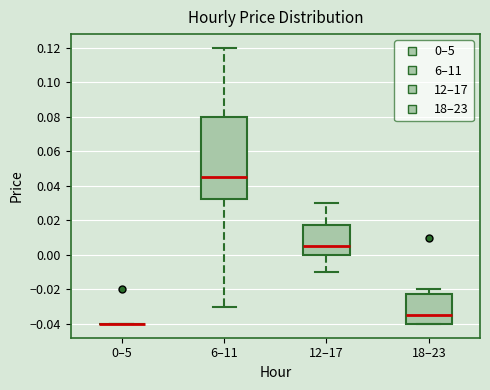

Comparing the boxes themselves (not the whiskers), which one is the tallest?

6–11